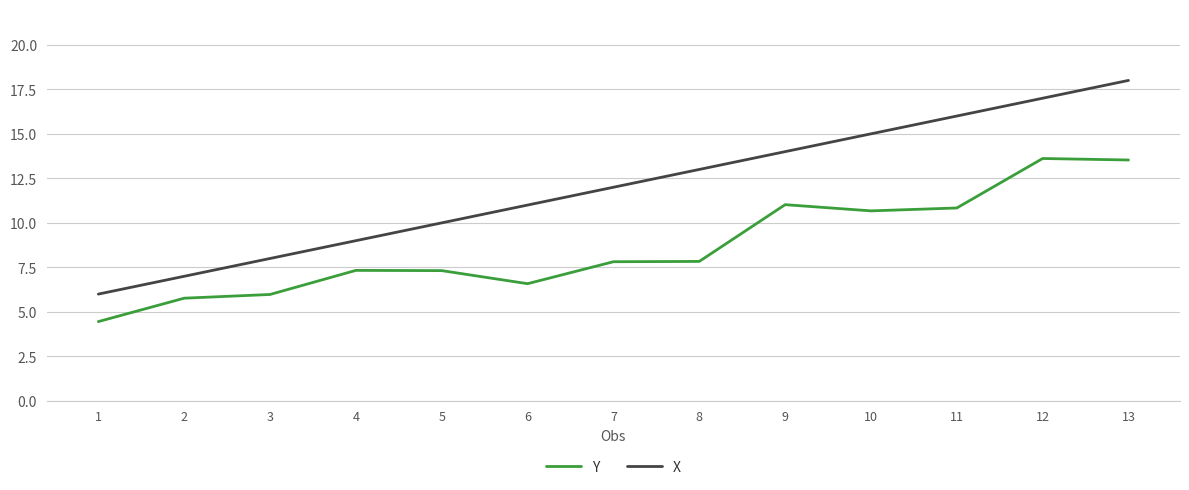

List the series in order of their overall mean, highest first.

X, Y